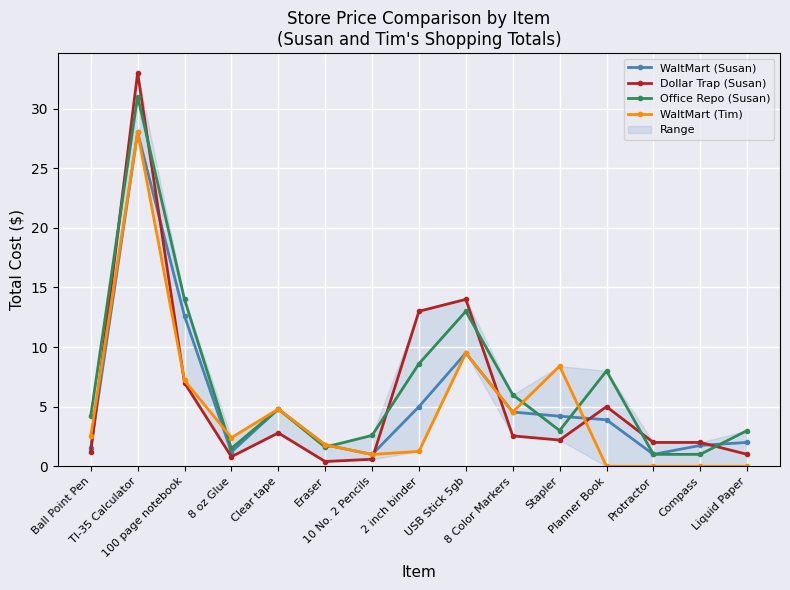

What is the difference between the highest and lowest values at USB Stick 5gb?

4.5